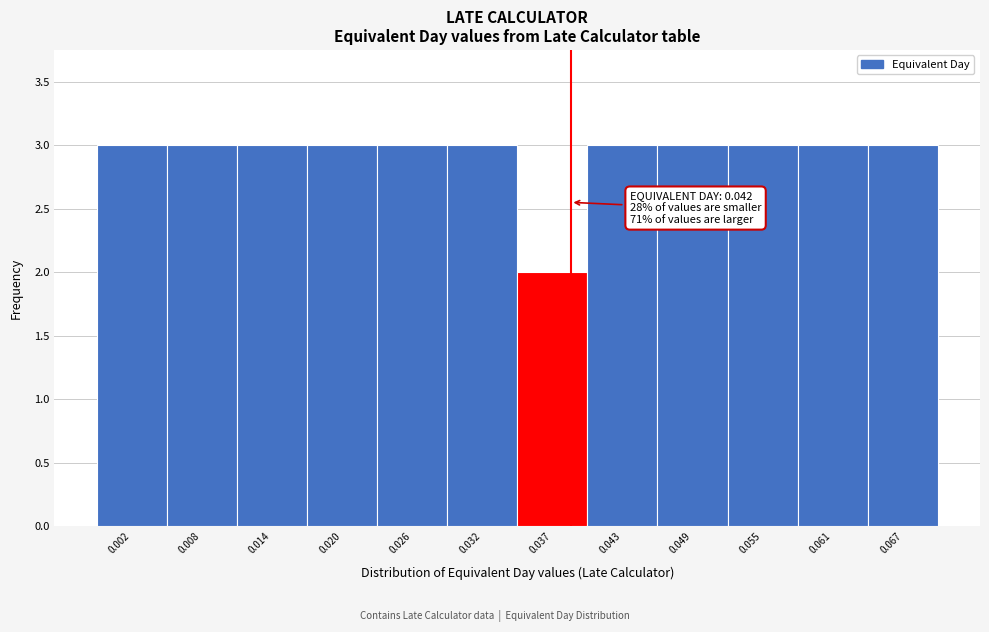

Reading left to right, extract all data points from this chart.

0.002=3	0.008=3	0.014=3	0.020=3	0.026=3	0.032=3	0.037=2	0.043=3	0.049=3	0.055=3	0.061=3	0.067=3